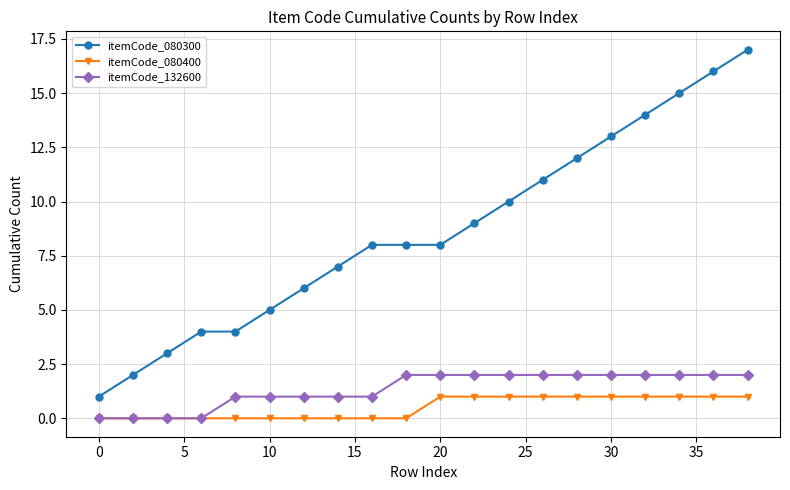

Which series has the widest spread of values?

itemCode_080300